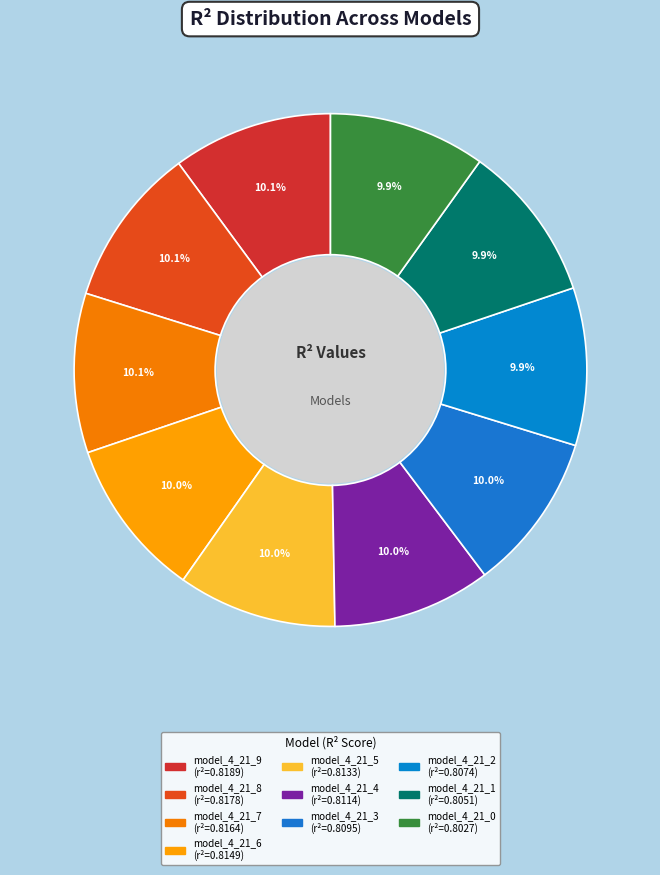

Does any single category account for the majority?

No